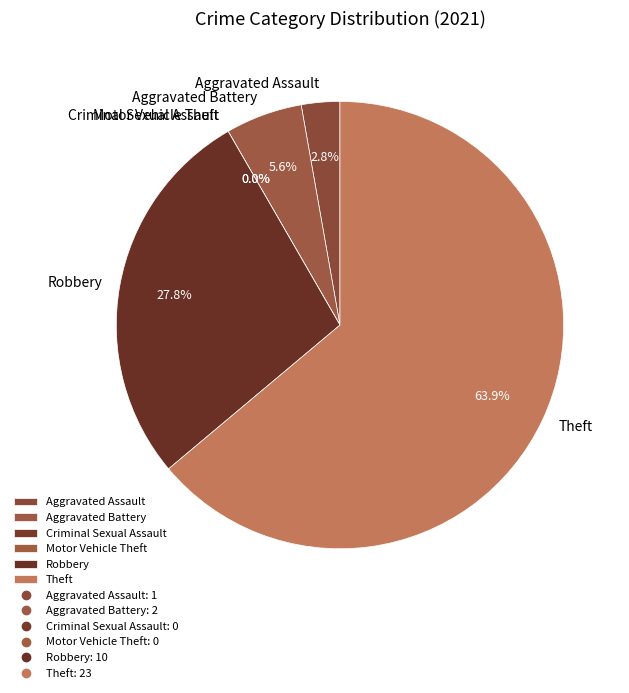

Count the number of slices in the pie.

6